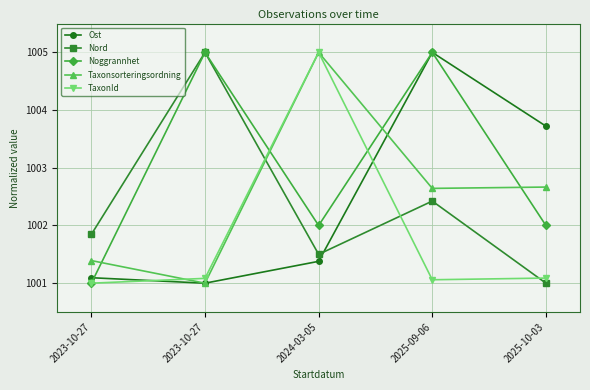

Does the chart display data point markers on the line(s)?

Yes